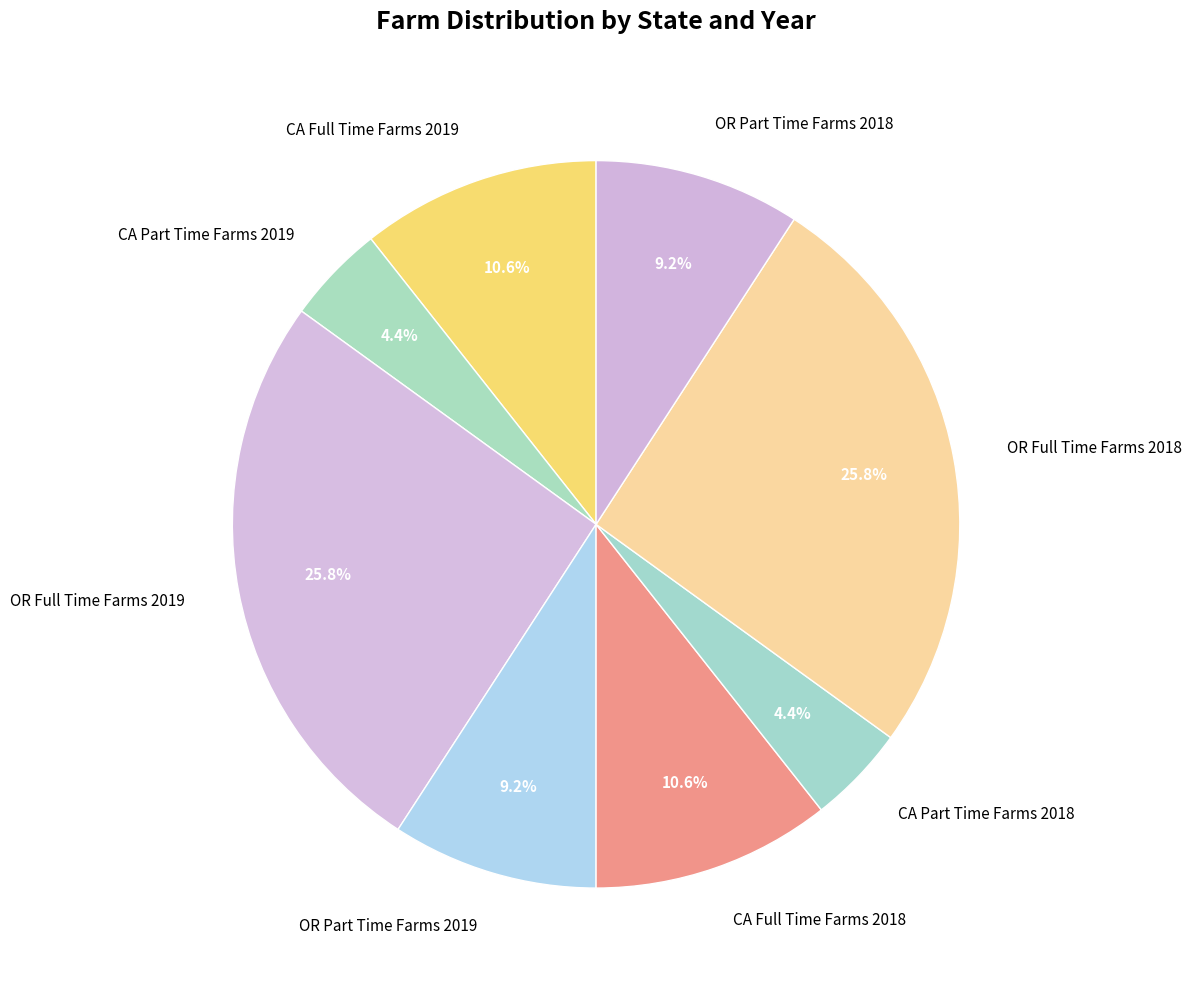

Is there a majority slice in this chart?

No